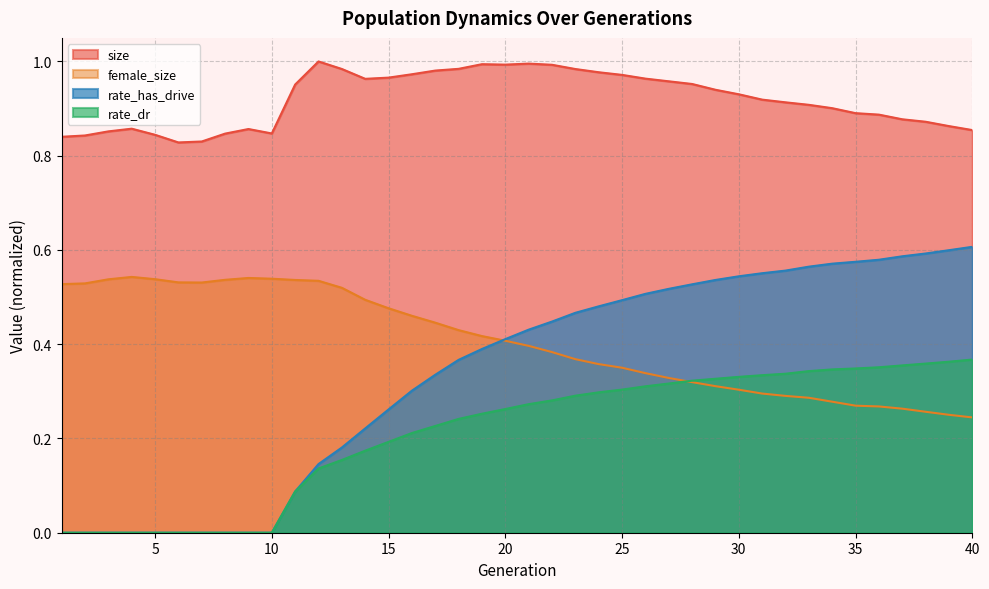

What is the difference between the maximum and second lowest values in the rate_dr series?

0.4